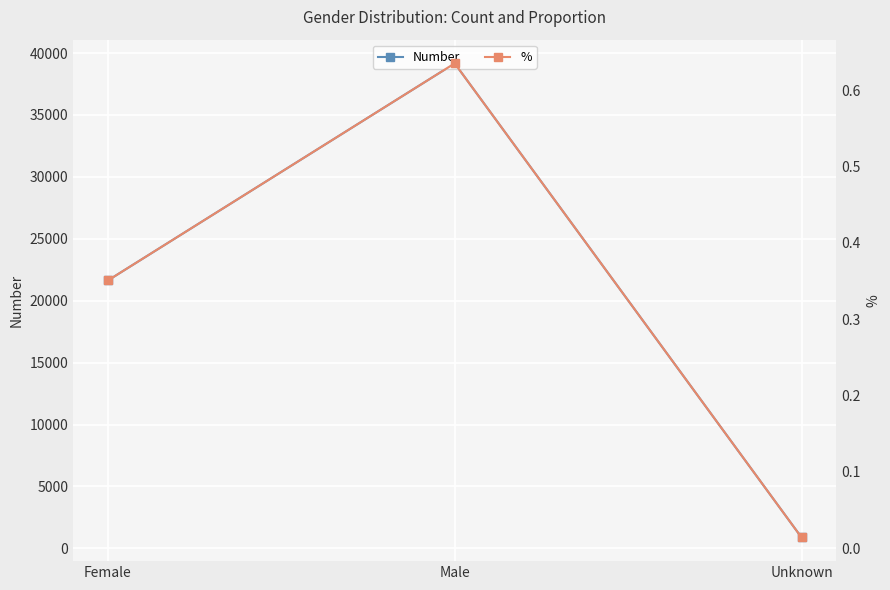

What is the difference between the maximum and second lowest values in the % series?

0.3